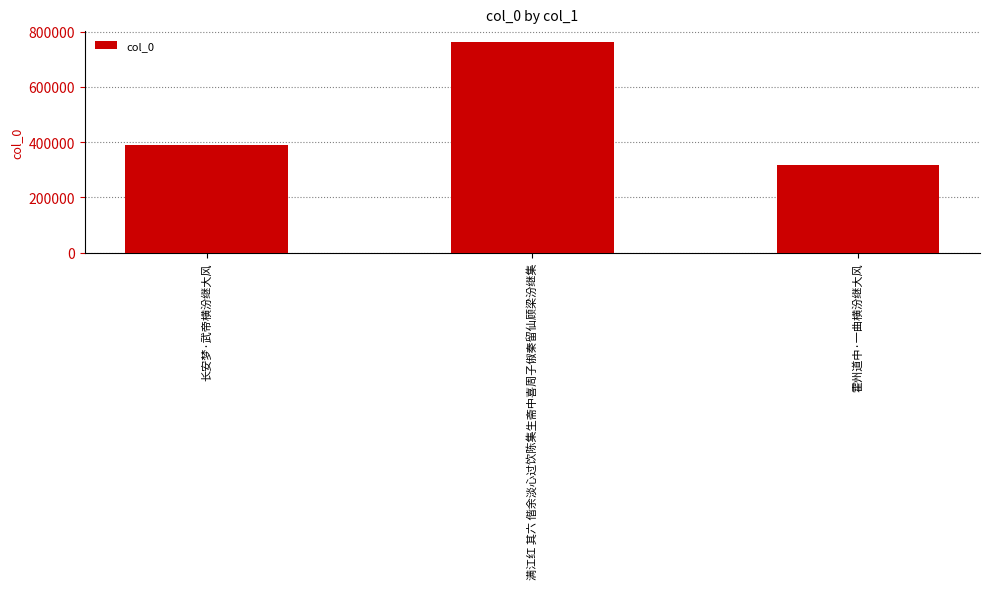

What is the change in value from 长安梦·武帝横汾继大风 to 霍州道中·一曲横汾继大风?

-73937